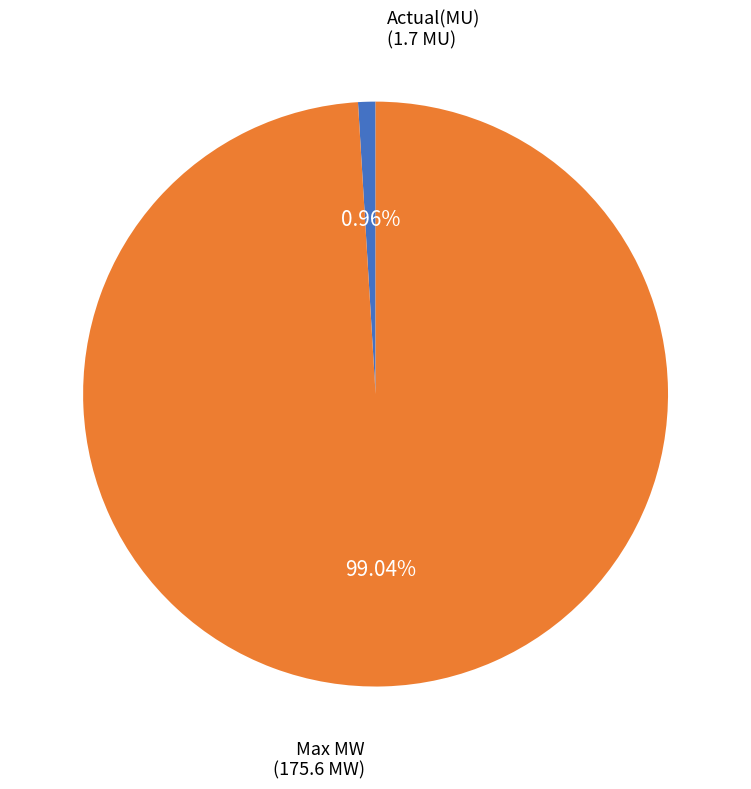

What percentage do Actual(MU) and Max MW together represent?

100.0%